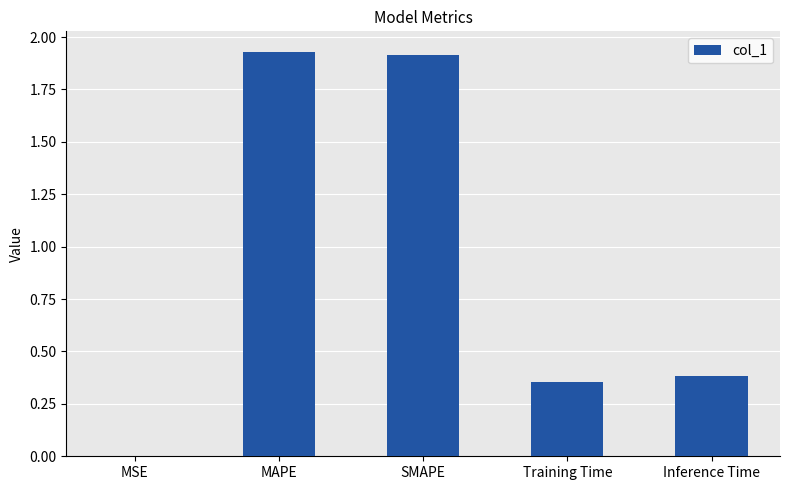

What is the sum of the values at Training Time and Inference Time?

0.7